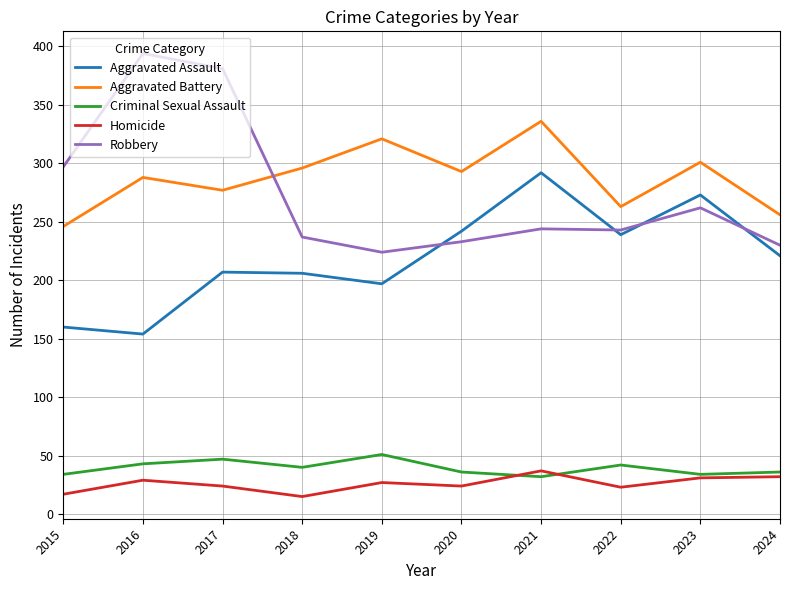

True or false: Criminal Sexual Assault and Aggravated Assault cross at least once.

False